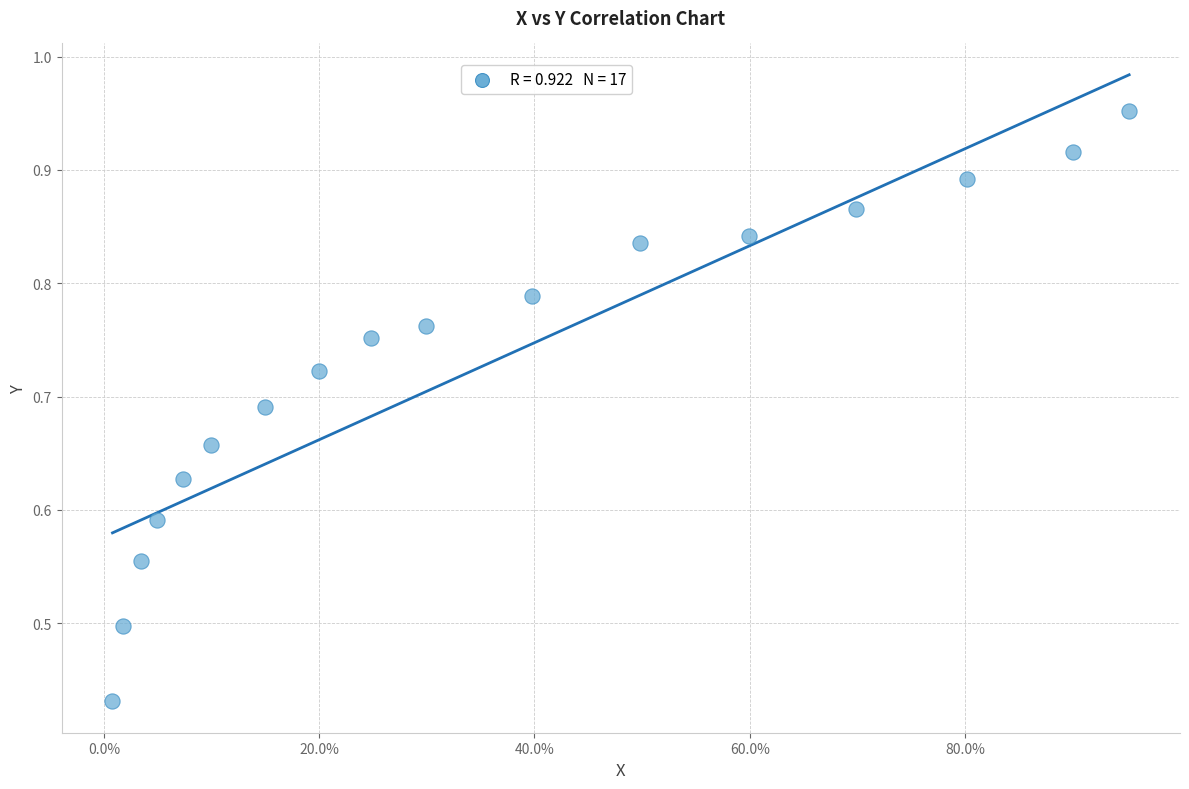

What is the range of Y values (max minus min)?

0.5